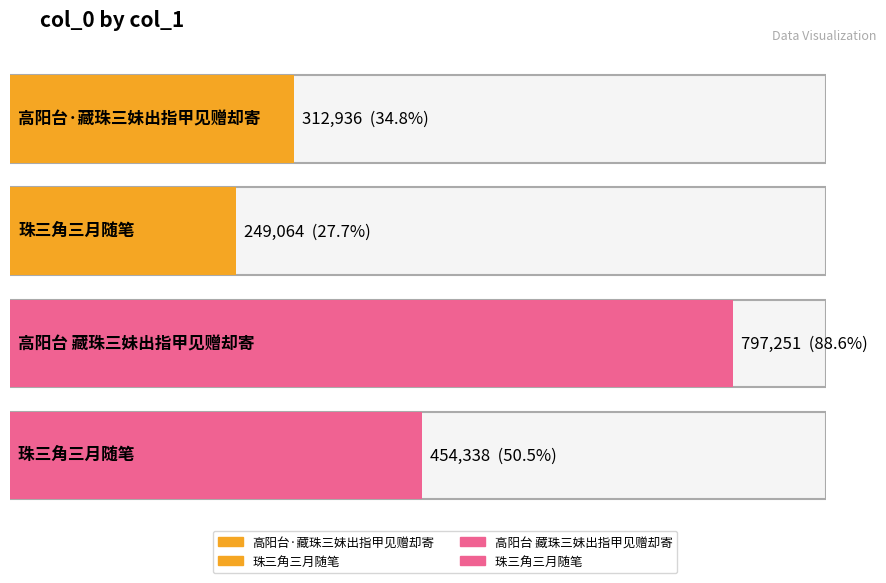

Reading left to right, what are all the values shown in this chart?

高阳台·藏珠三妹出指甲见赠却寄=312936	珠三角三月随笔=249064	高阳台 藏珠三妹出指甲见赠却寄=797251	珠三角三月随笔 =454338